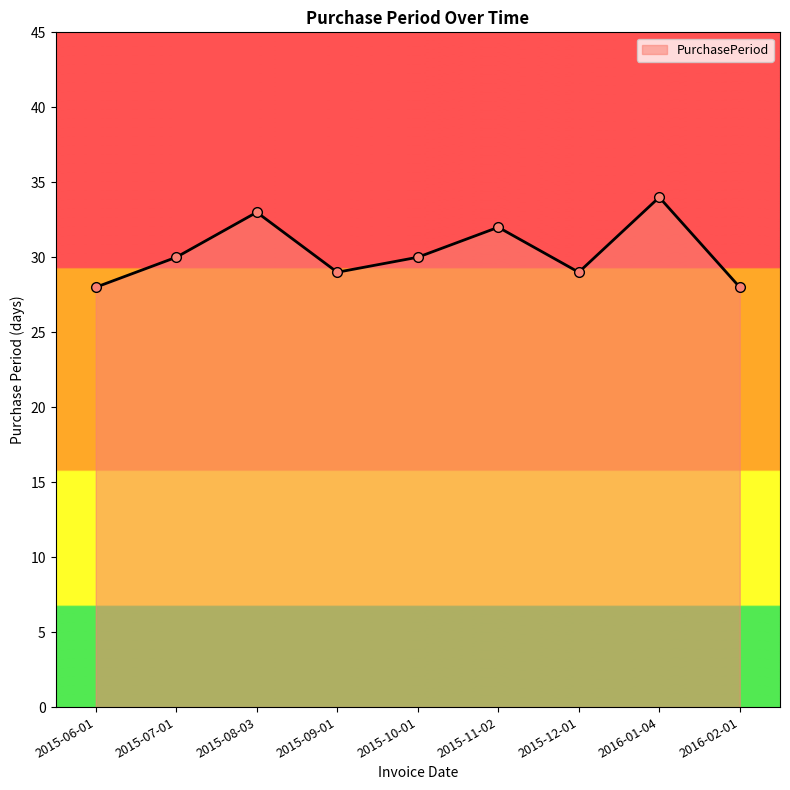

Is it true that the value at 2016-01-04 is 45?

False